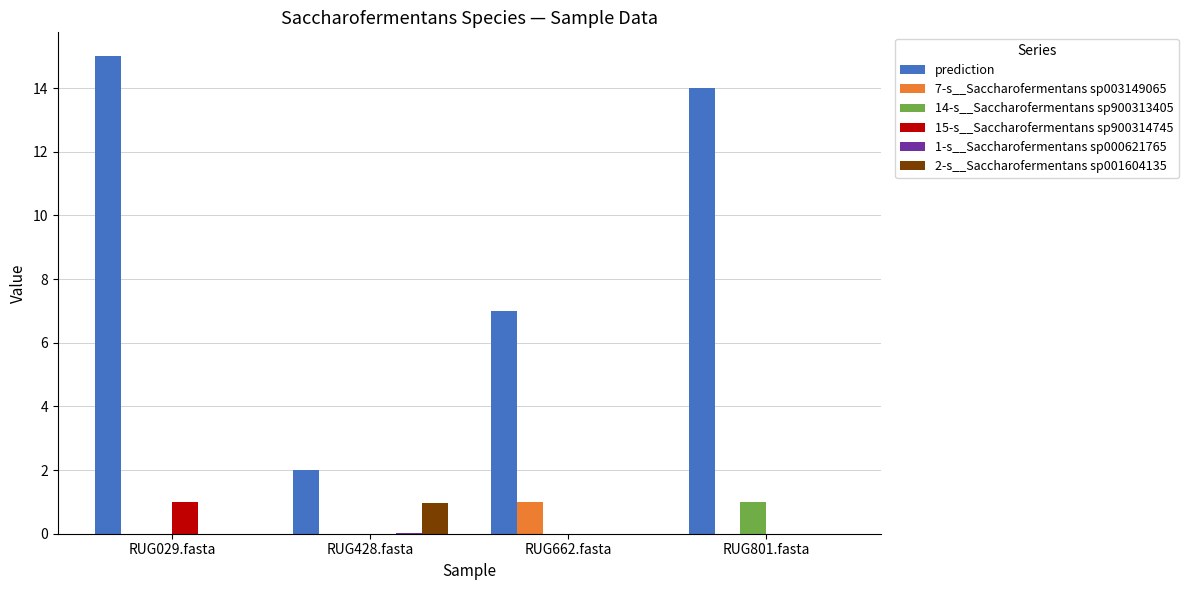

True or false: 2-s__Saccharofermentans sp001604135 has a value of 0.0 at RUG801.fasta.

True